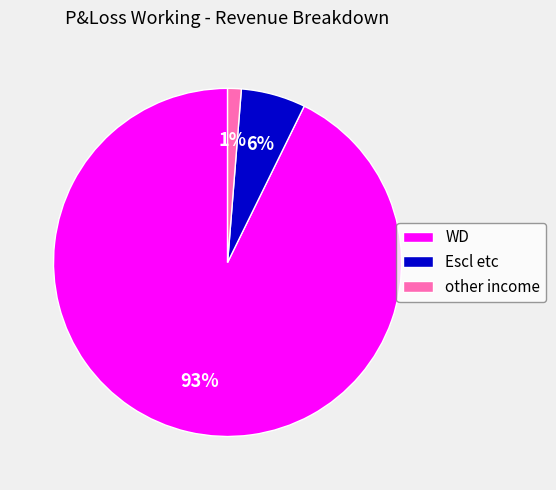

Which slice is the smallest?

other income